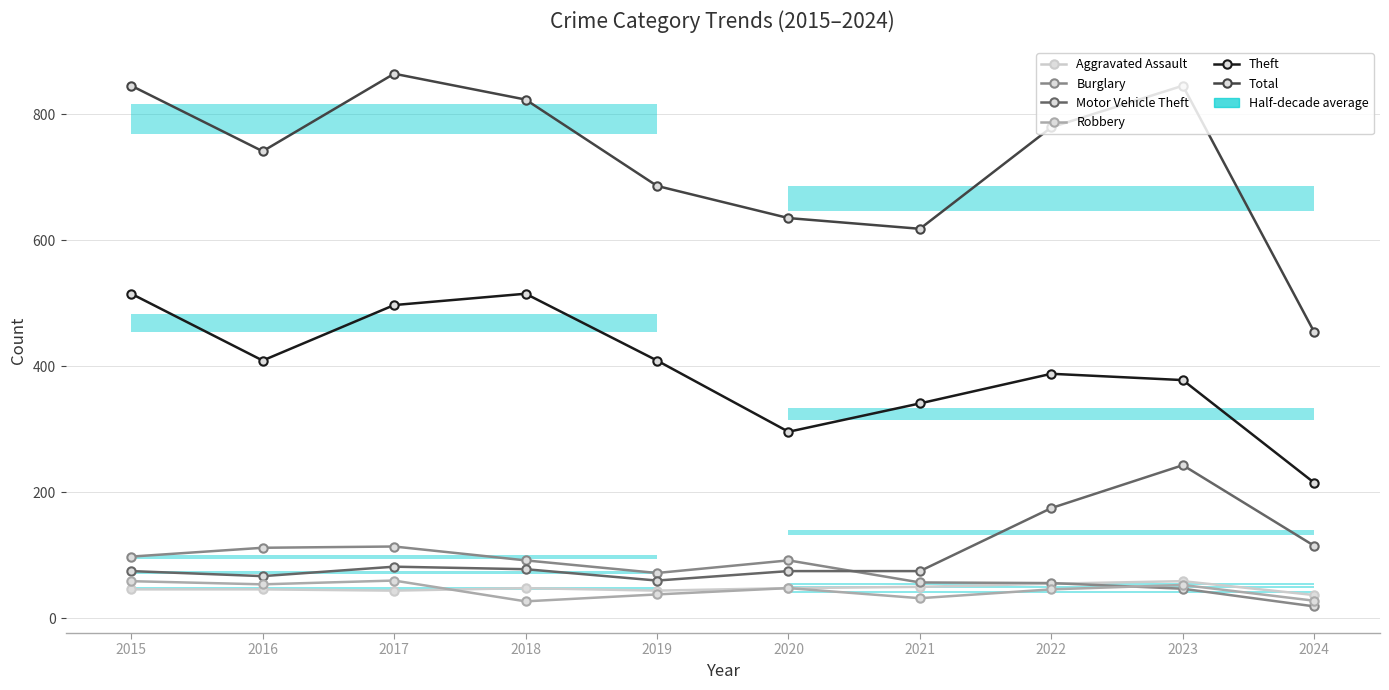

Where is Motor Vehicle Theft nearest to the value 151?

2022